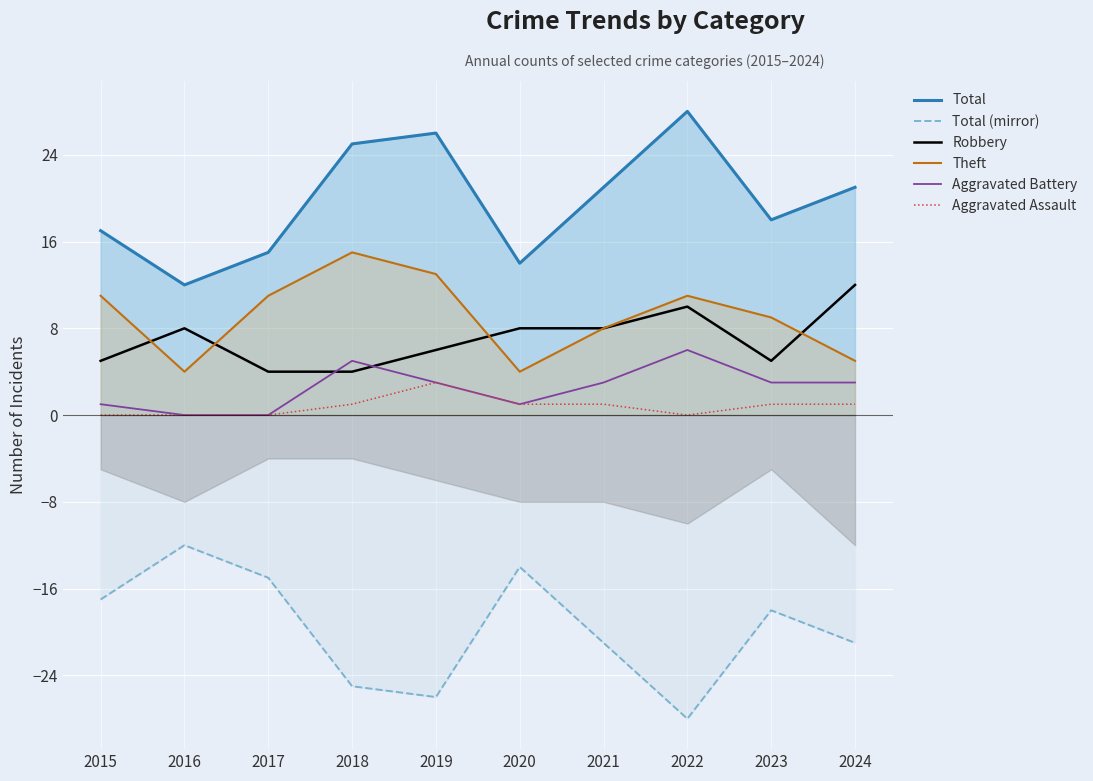

The value of Aggravated Assault at 2019 is 4. True or false?

False